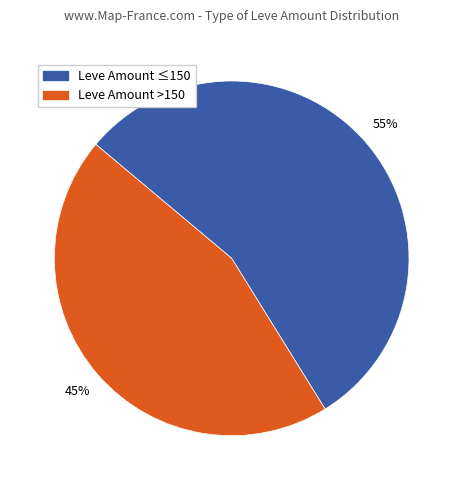

Between Leve Amount >150 and Leve Amount ≤150, which is larger?

Leve Amount ≤150